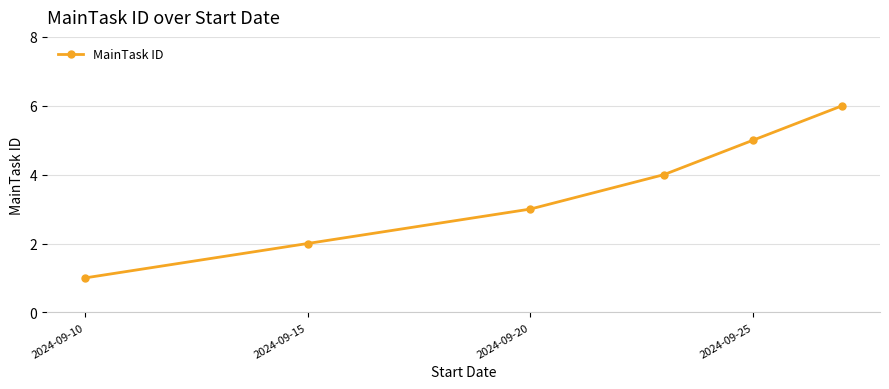

What is the greatest value displayed?

6